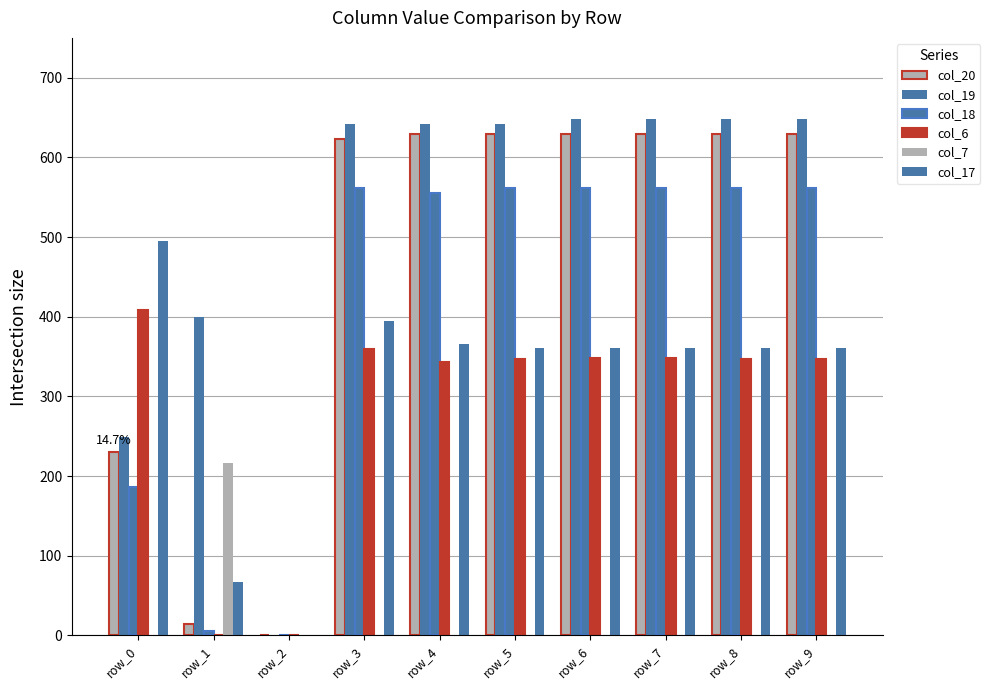

At how many categories does at least one series exceed 489?

8